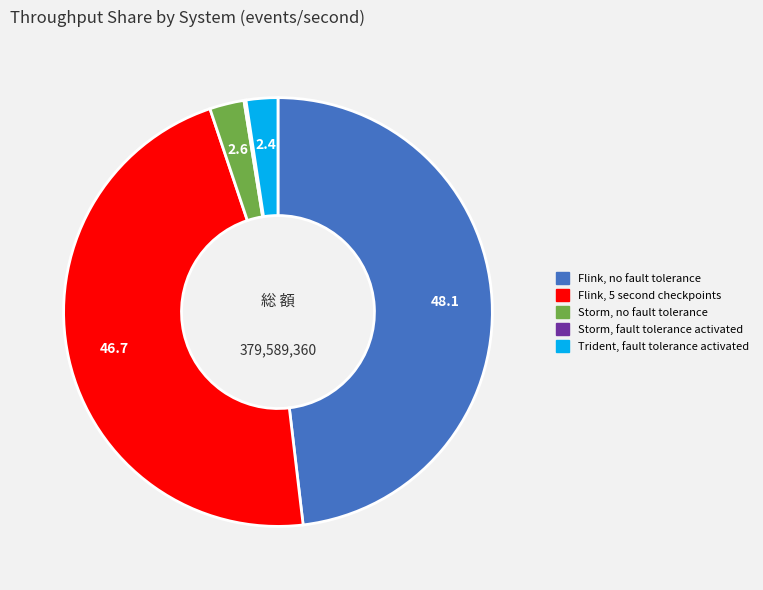

Does any single category account for the majority?

No